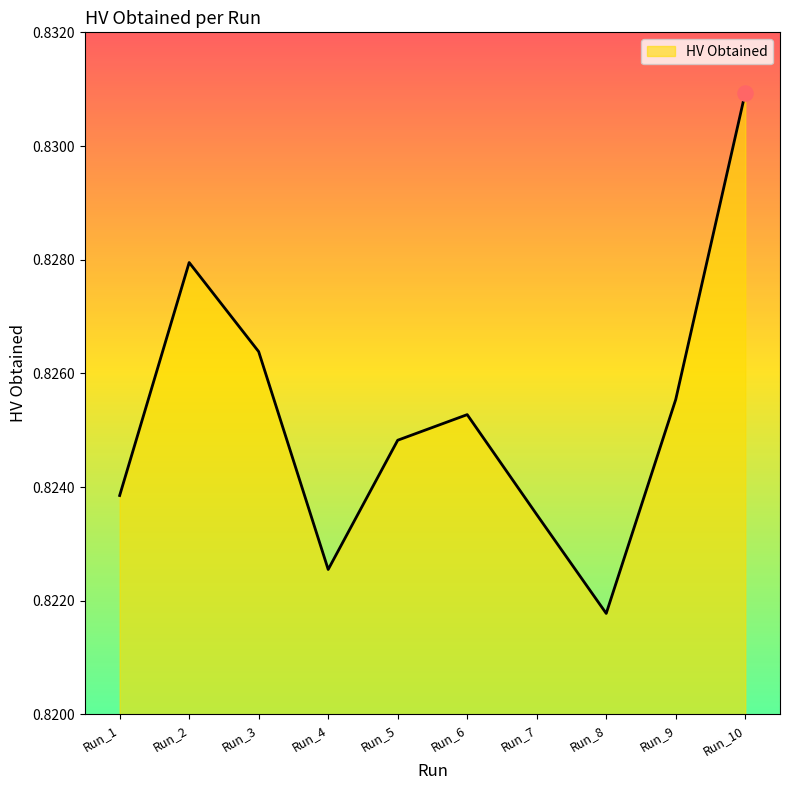

Between Run_10 and Run_5, which is larger?

Run_10